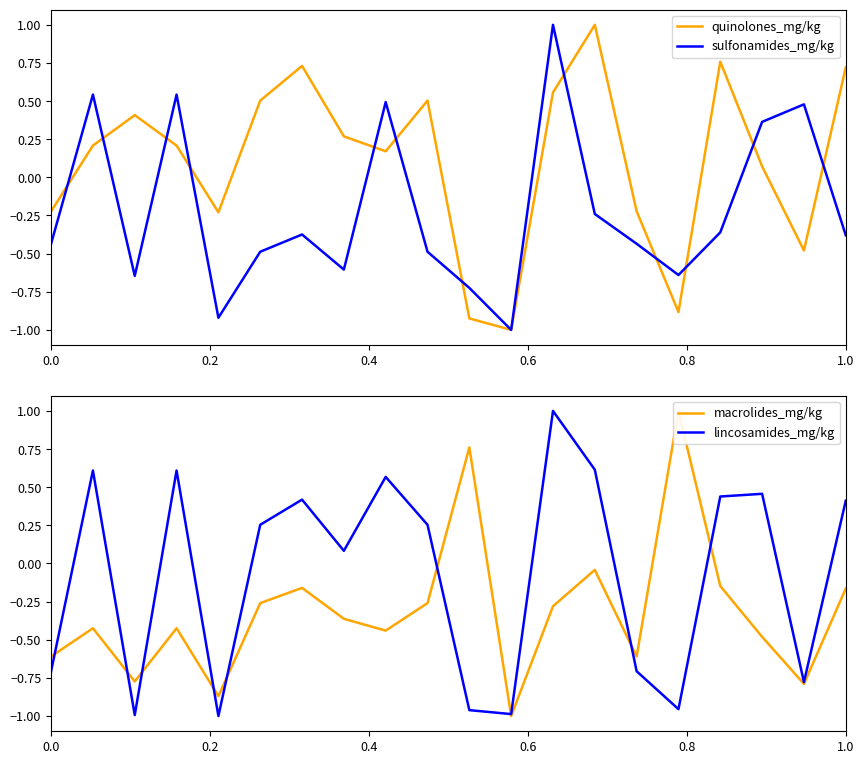

What is the lowest value of the sulfonamides_mg/kg series?

-1.0